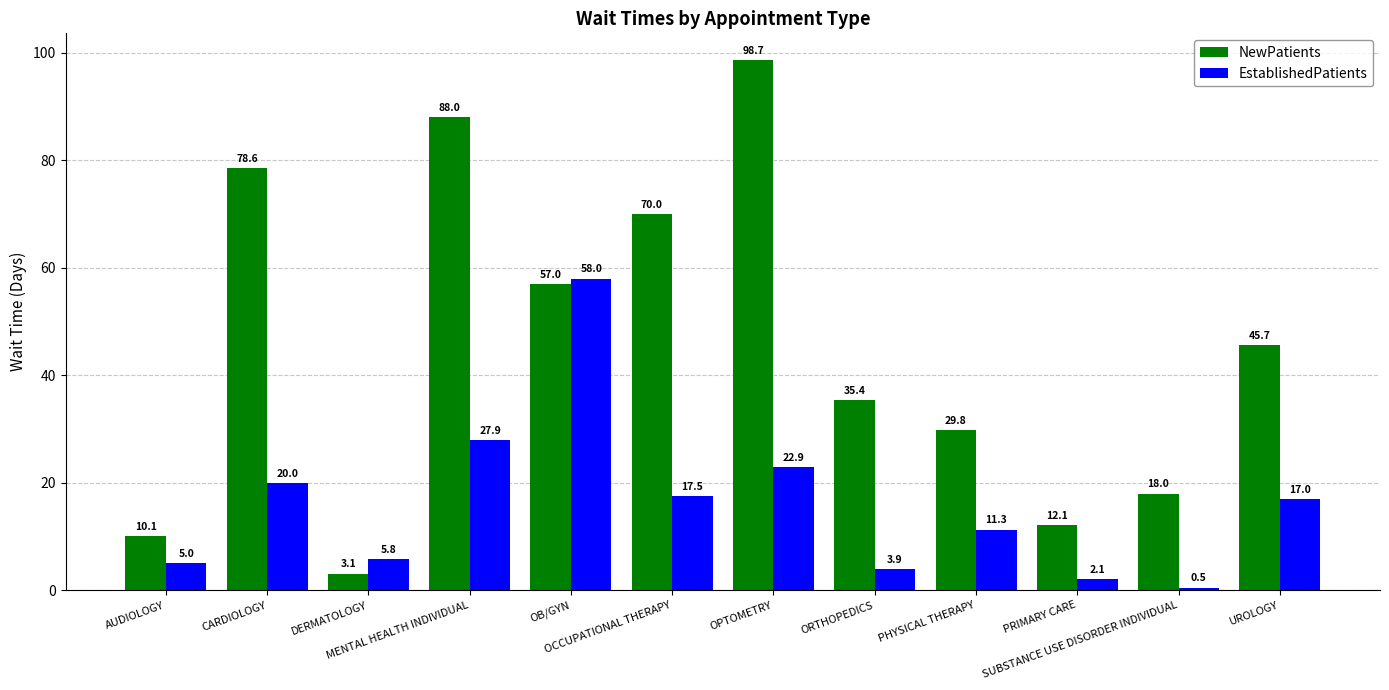

Which series has the largest range (max minus min)?

NewPatients